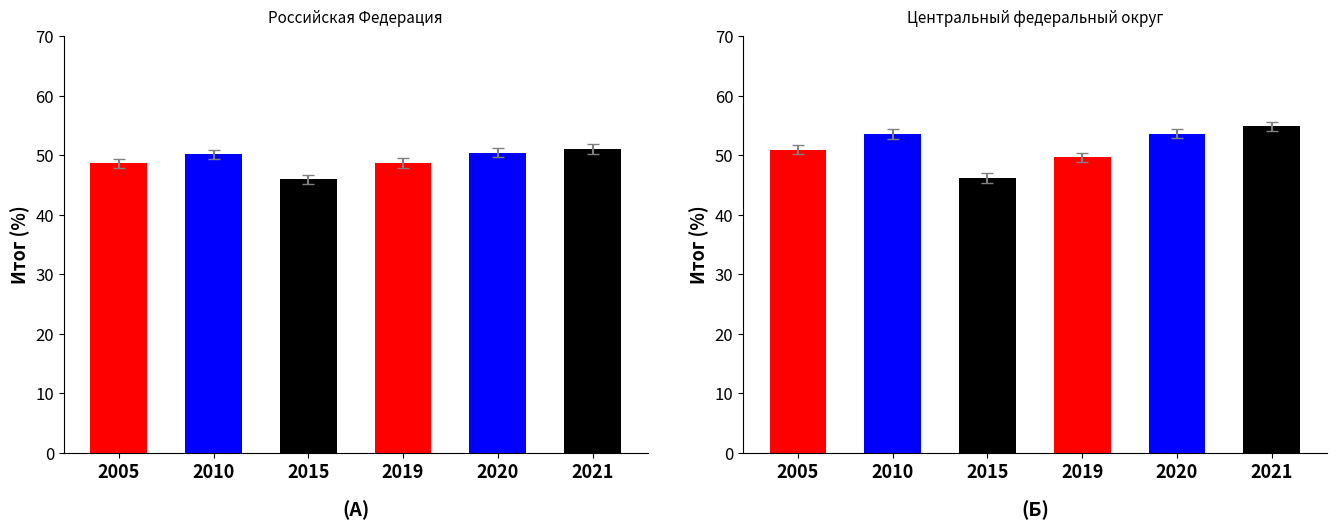

True or false: Российская Федерация has a value of 19.0 at 2021.

False